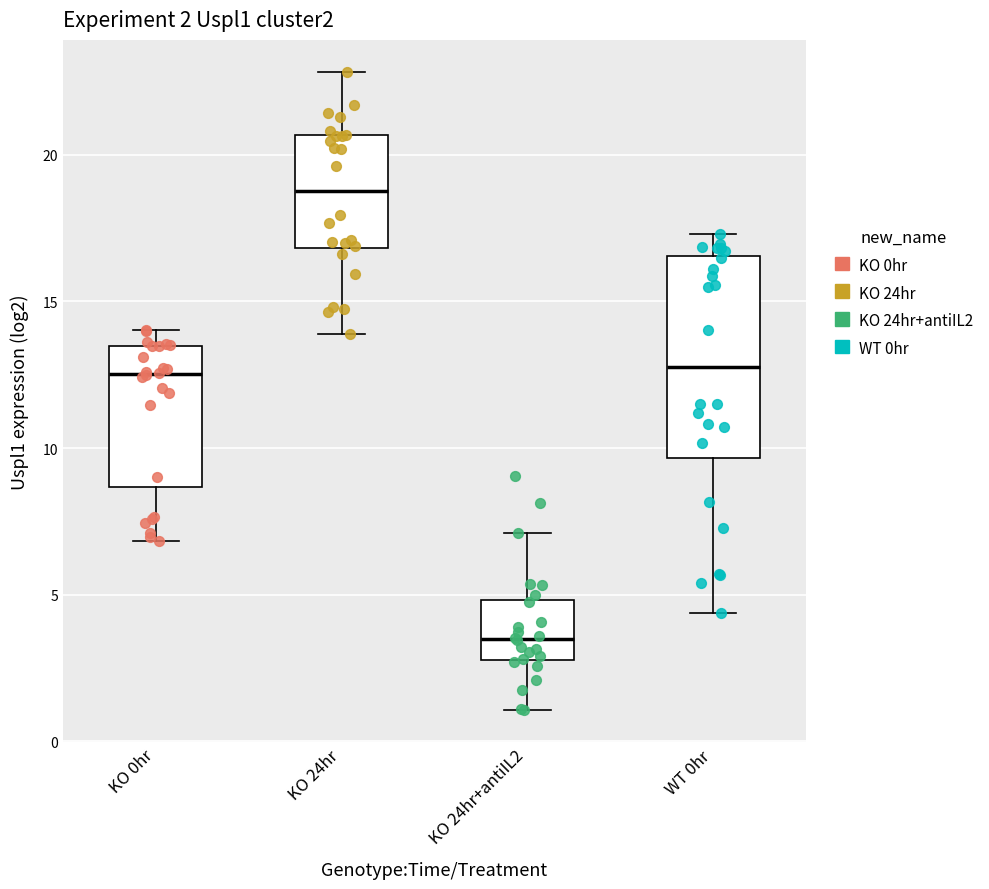

Comparing the boxes themselves (not the whiskers), which one is the tallest?

WT 0hr